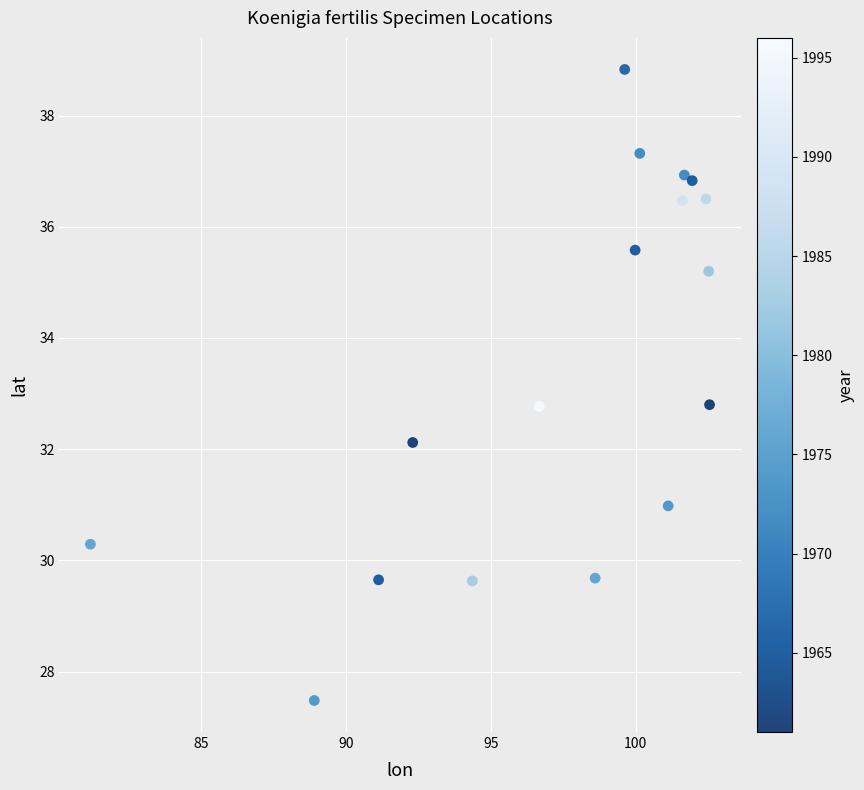

What is the range of X values (max minus min)?

21.4